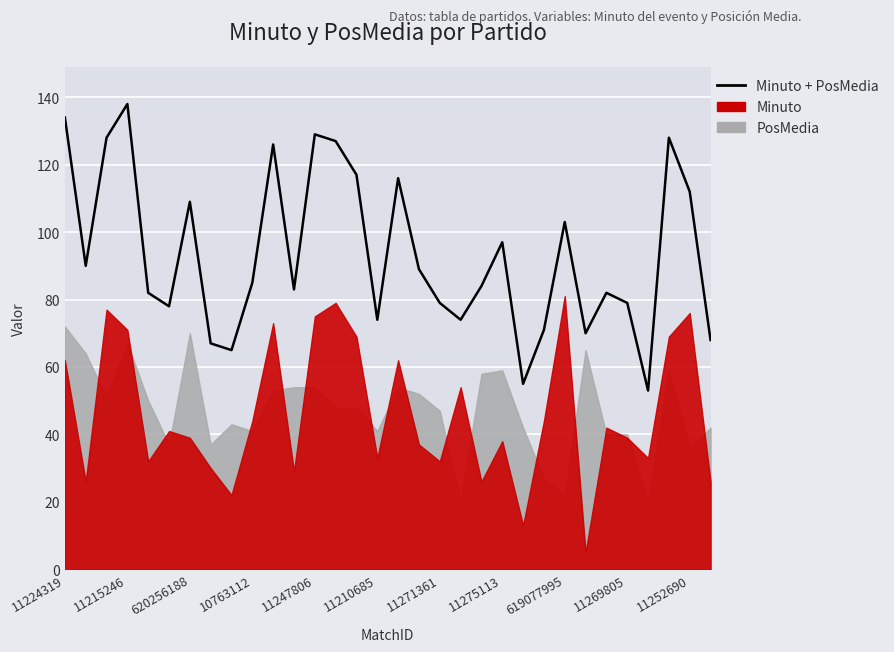

Approximately how many times larger is the value at 26 compared to 29?

0.6